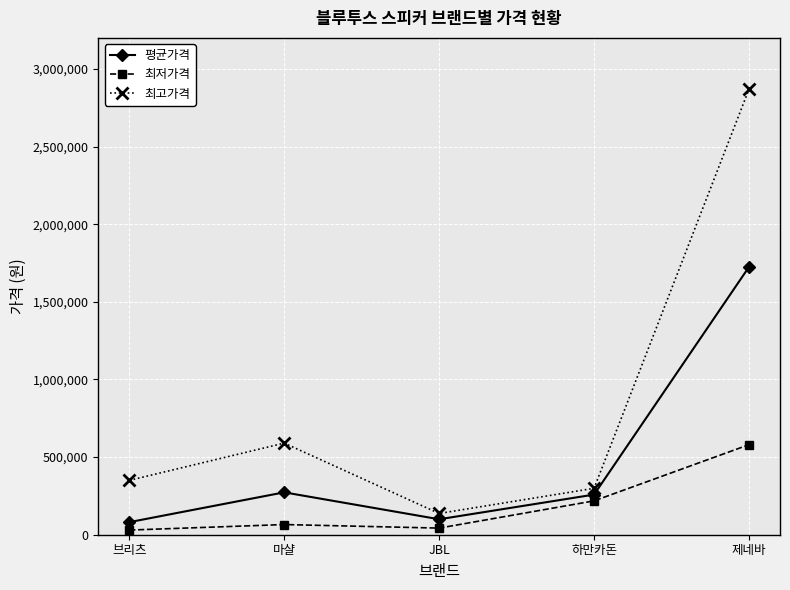

Which series has the largest total across all categories?

최고가격